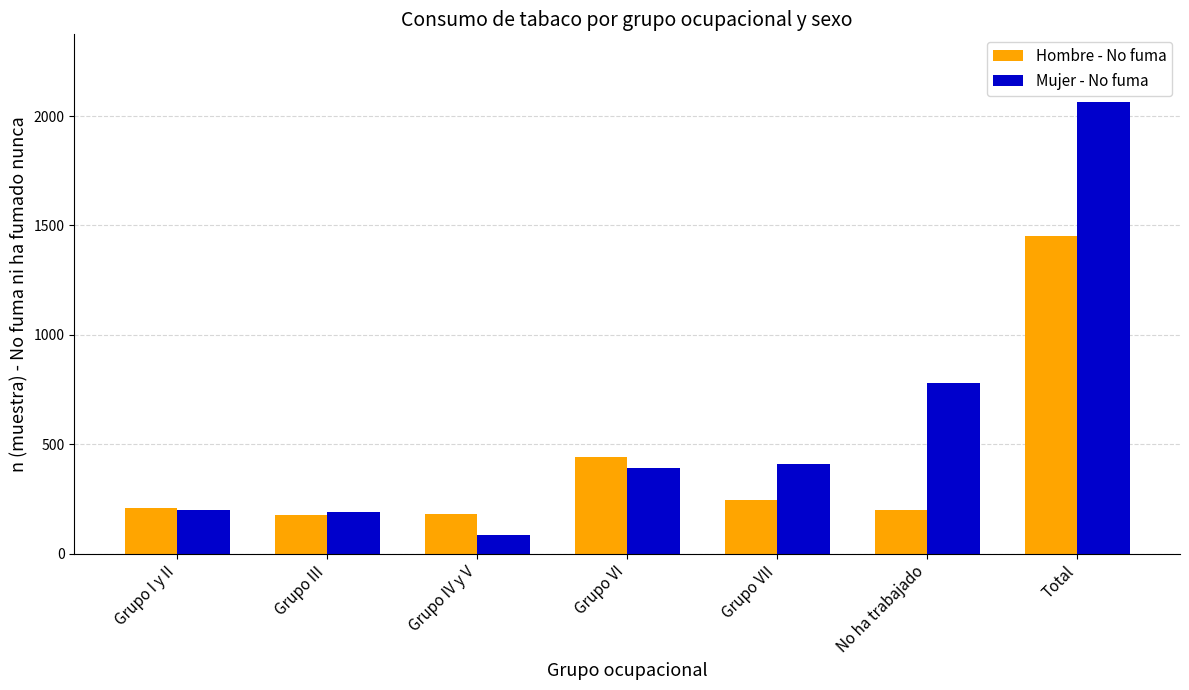

Between Grupo III and Total, which series saw the biggest shift?

Mujer - No fuma